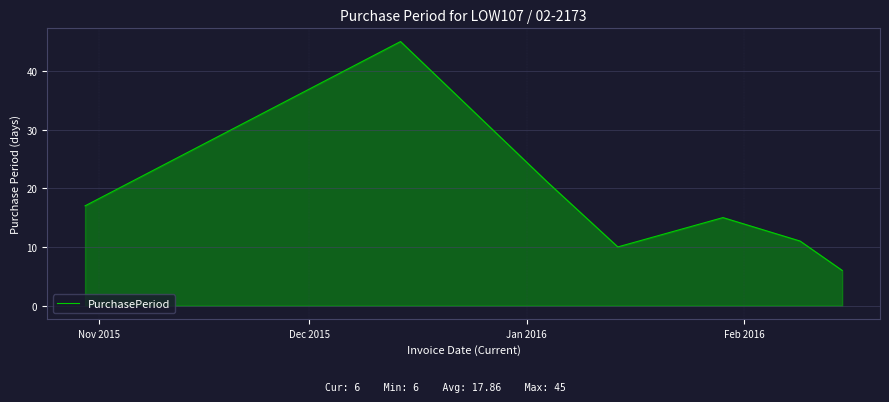

True or false: there are more than 1 points higher than both neighbors.

True